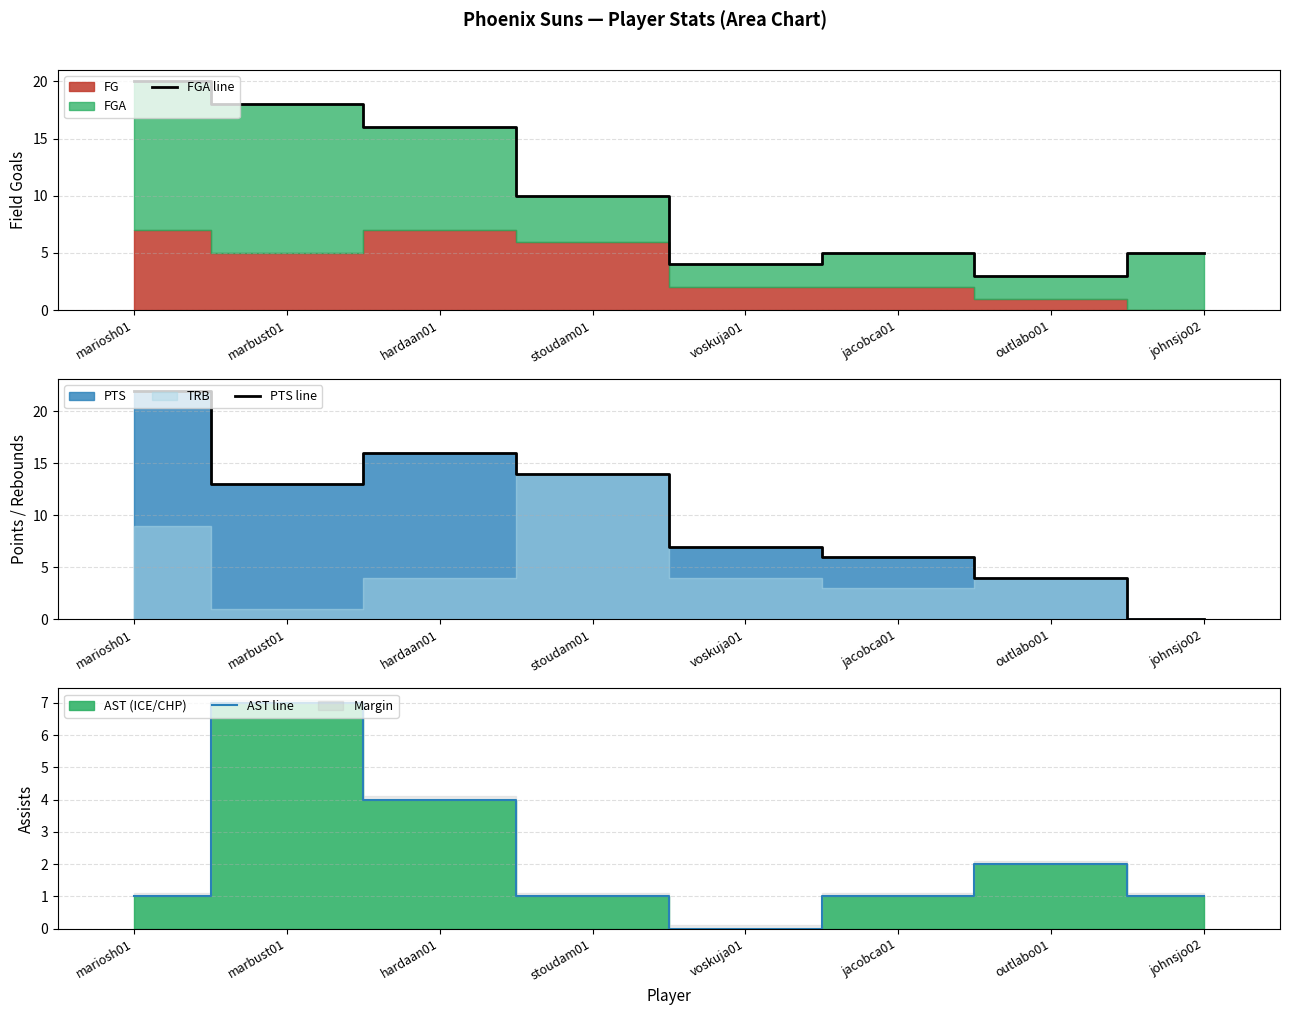

Between hardaan01 and voskuja01, which series saw the biggest shift?

FGA line